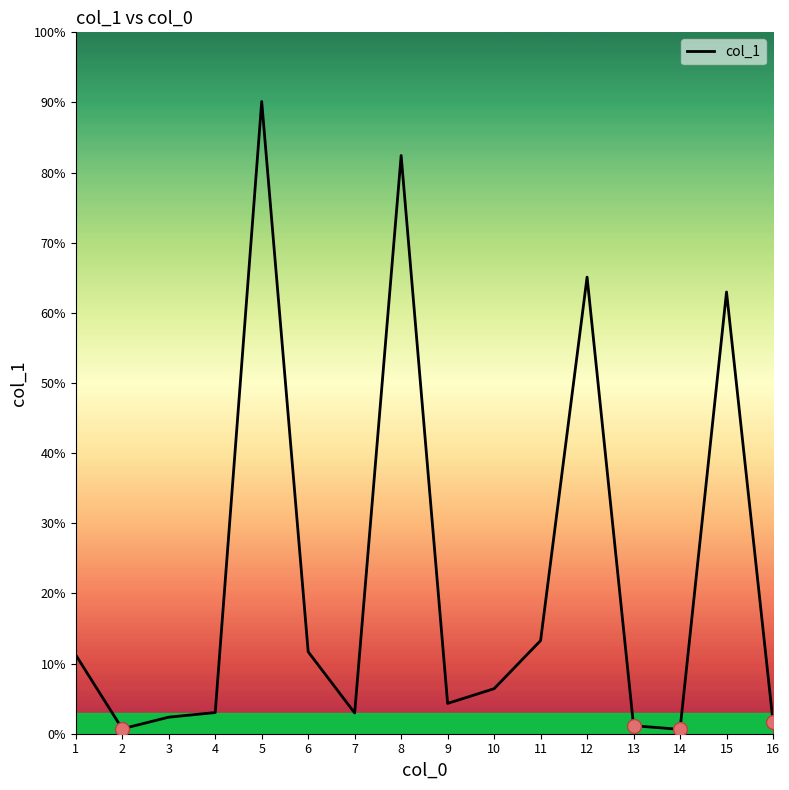

Does the chart display data point markers on the line(s)?

No